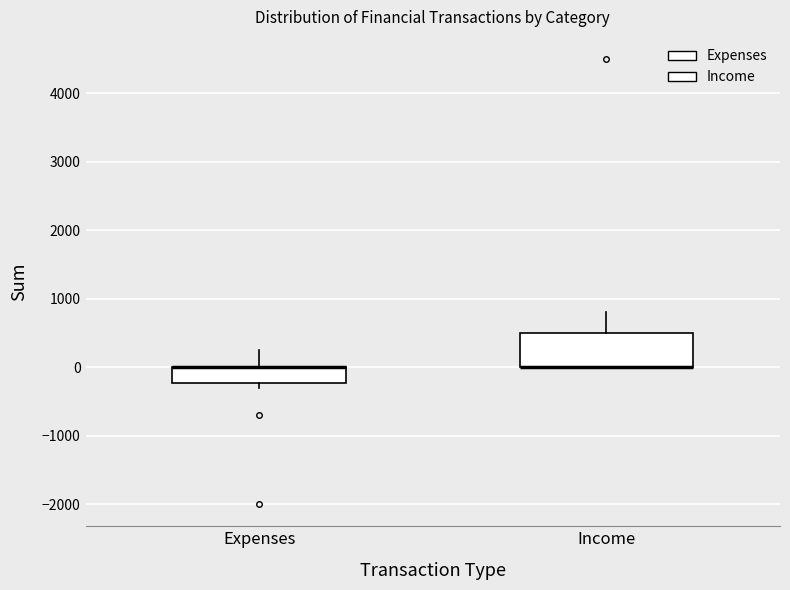

Reading left to right, transcribe this box plot: for each box, give where its median line is, the range the box spans, and where its two whiskers end, as read against the y-axis. The values are not printed on the chart, so give them approximately, as read against the axis.

Expenses: median 0 (drawn on the box's upper edge), box -200 to 0, whiskers -300 to 300
Income: median 0 (drawn on the box's lower edge), box 0 to 500, whiskers 0 to 800